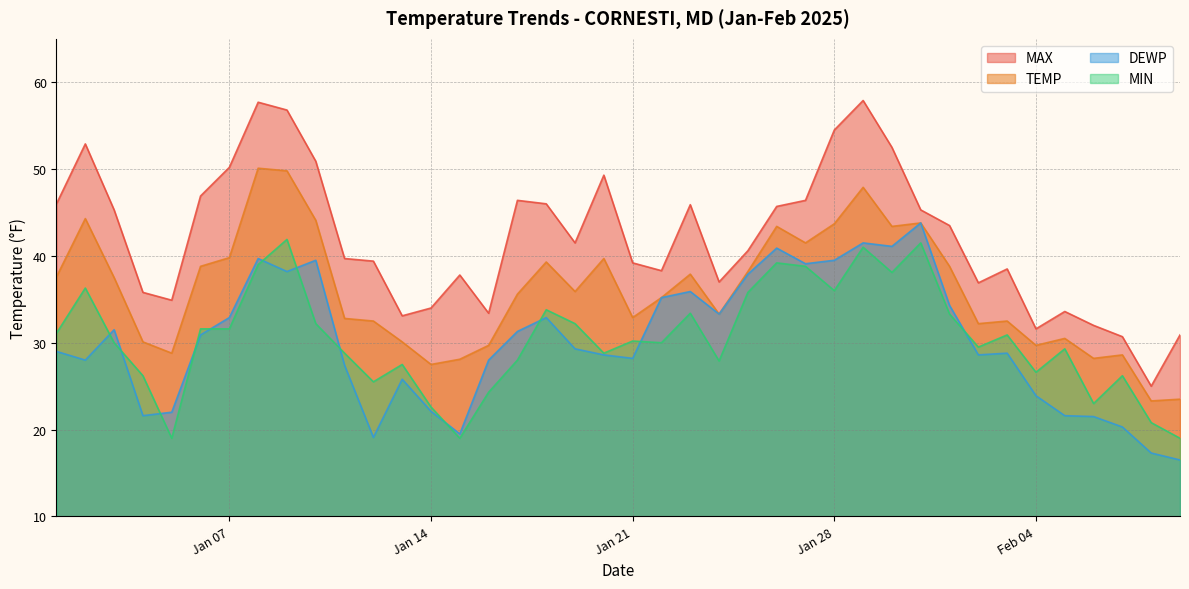

True or false: MIN has a value of 17.0 at 2025-01-22.

False